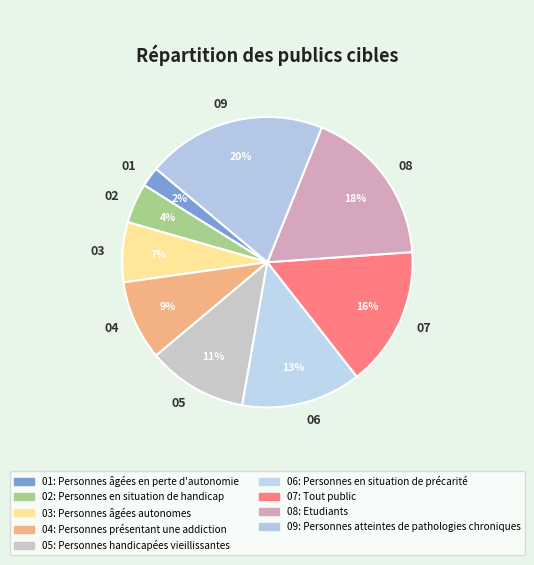

What percentage is the 03 slice, to the nearest percent?

7%